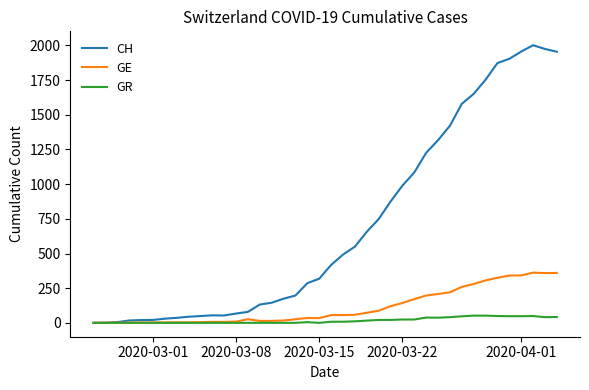

Which series has the largest range (max minus min)?

CH